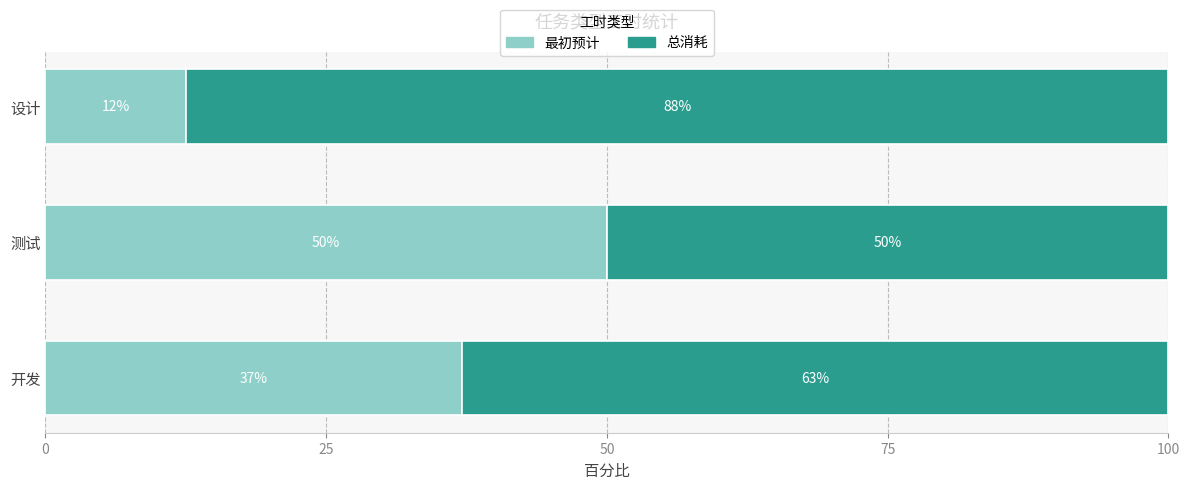

Is it true that 最初预计 equals 12.5 at 设计?

True